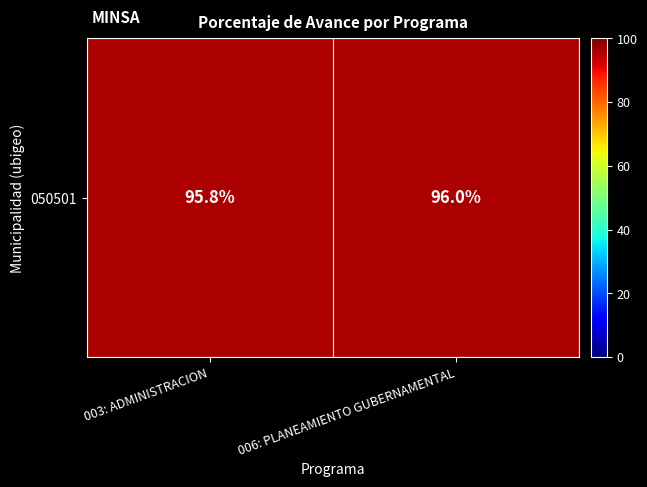

Reading right to left, what are all the values shown in this chart?

006: PLANEAMIENTO GUBERNAMENTAL=96.0	003: ADMINISTRACION=95.8